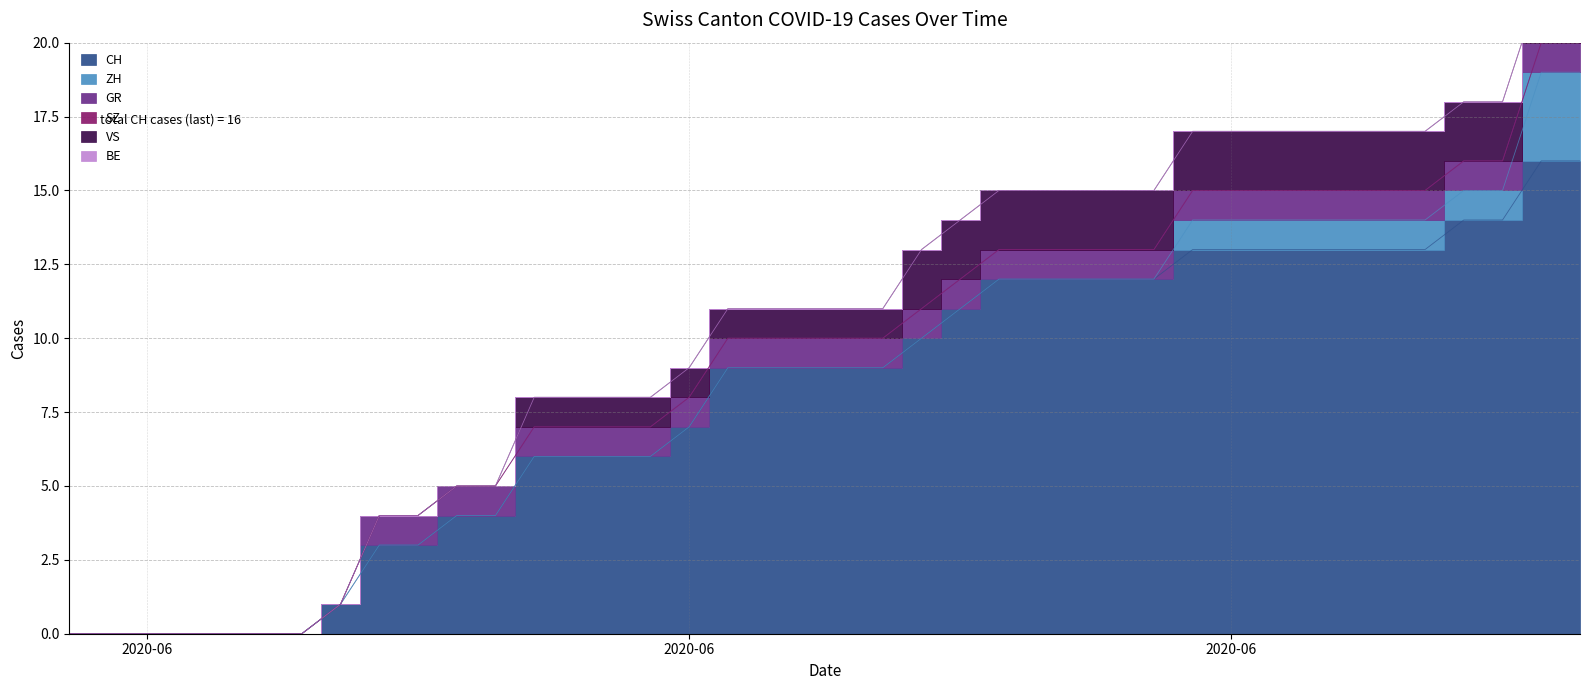

True or false: CH has more than 2 interior local peaks.

False